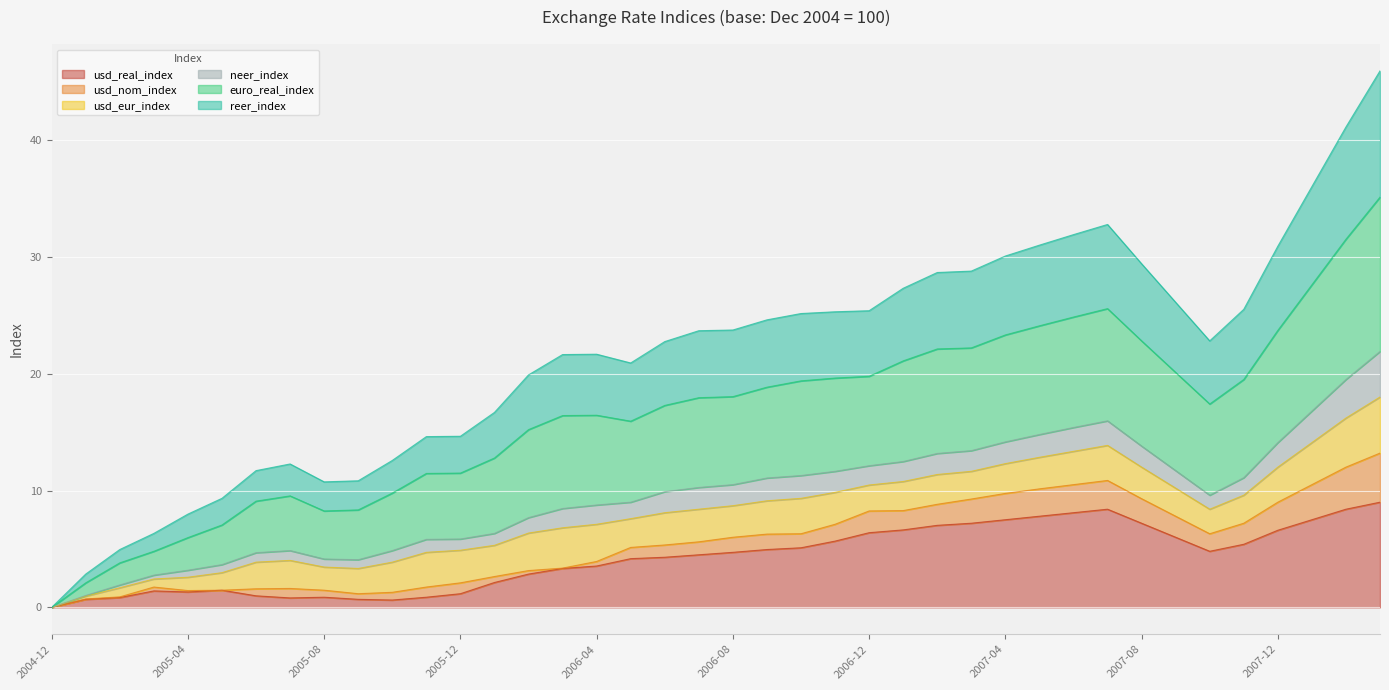

What is the maximum value for usd_real_index?

9.0